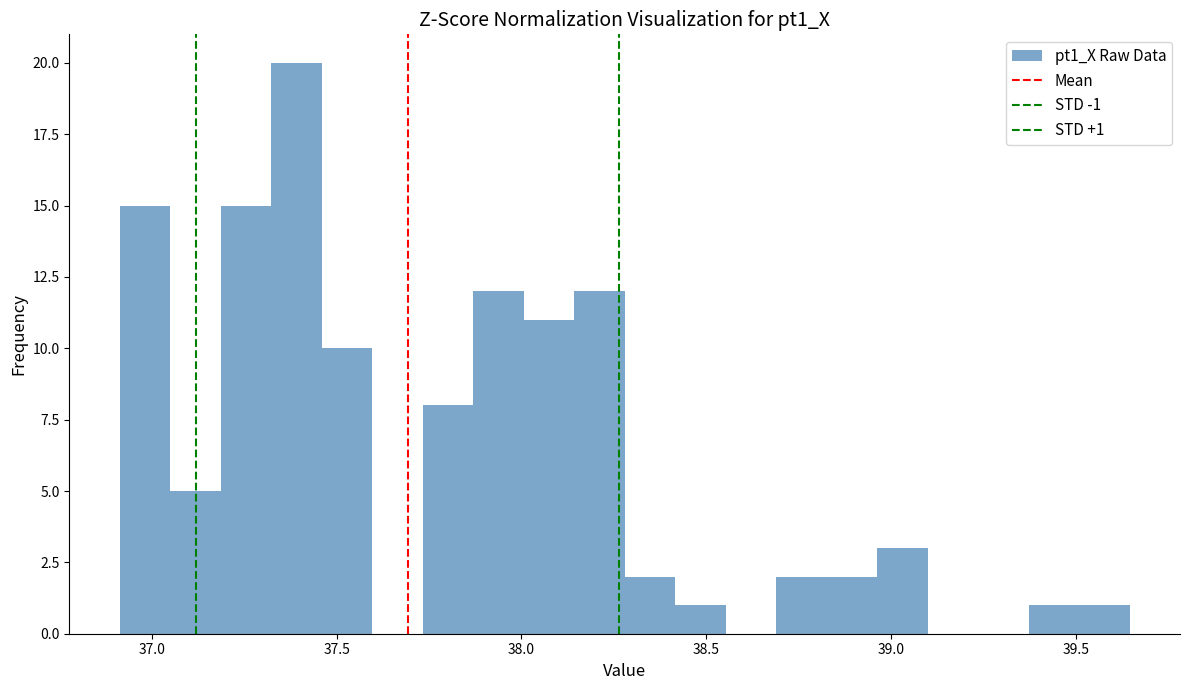

Around what value on the x-axis is the tallest bar? Give the approximate position of its centre, as read against the axis.

37.40